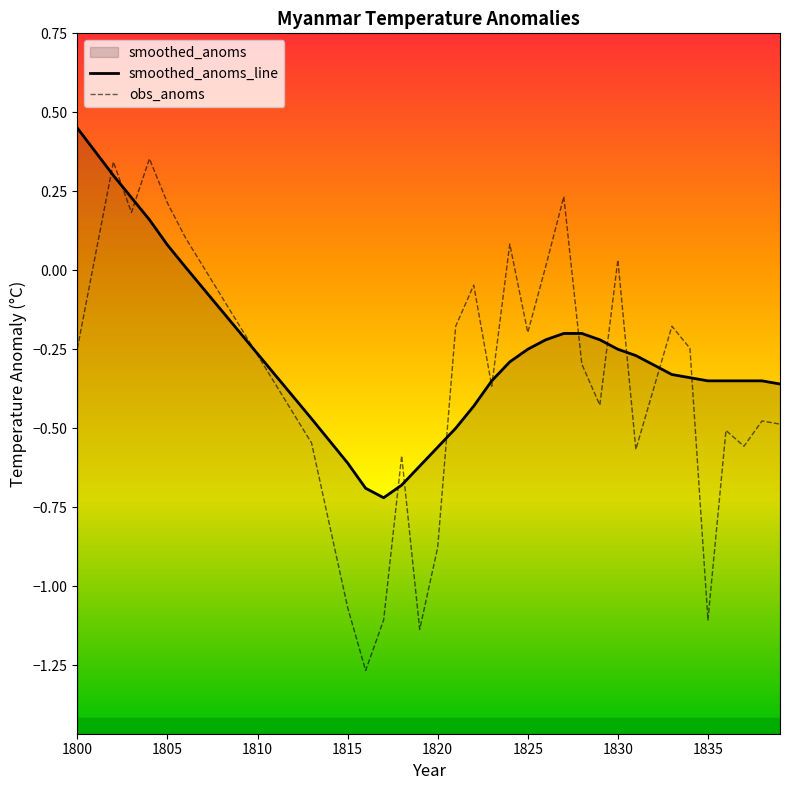

What is the minimum value shown in the chart?

-1.3